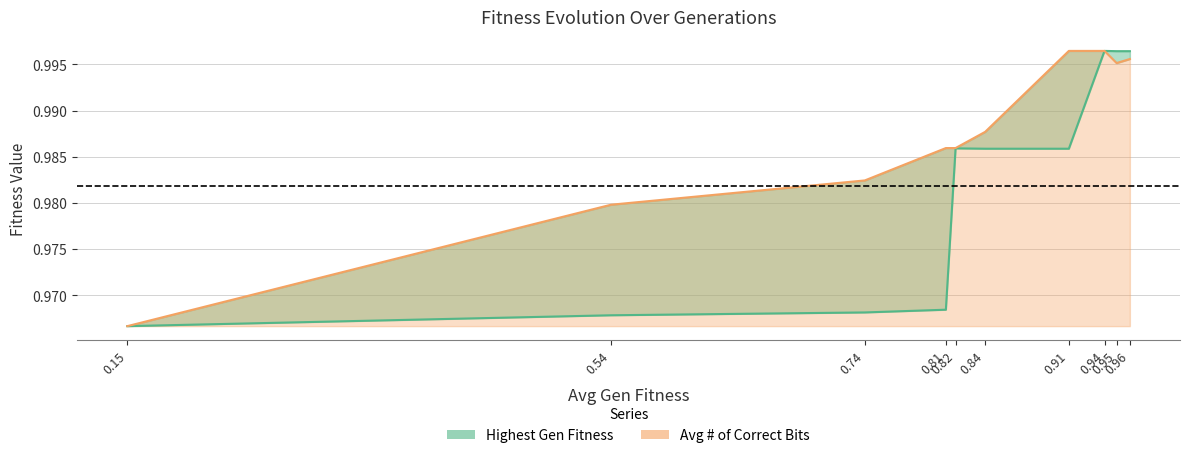

At which category does the chart reach its peak across all series?

0.94